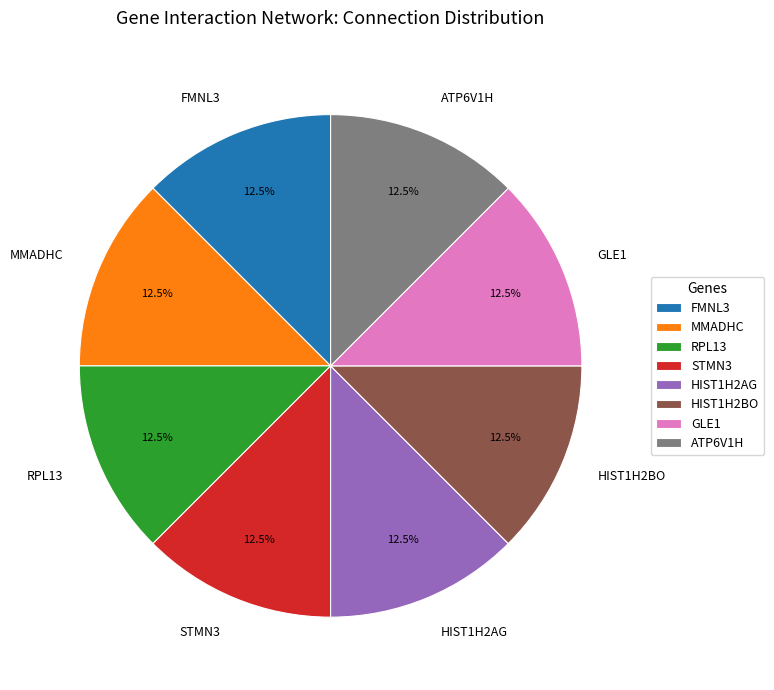

Do RPL13 and MMADHC together represent more than half of the pie?

No